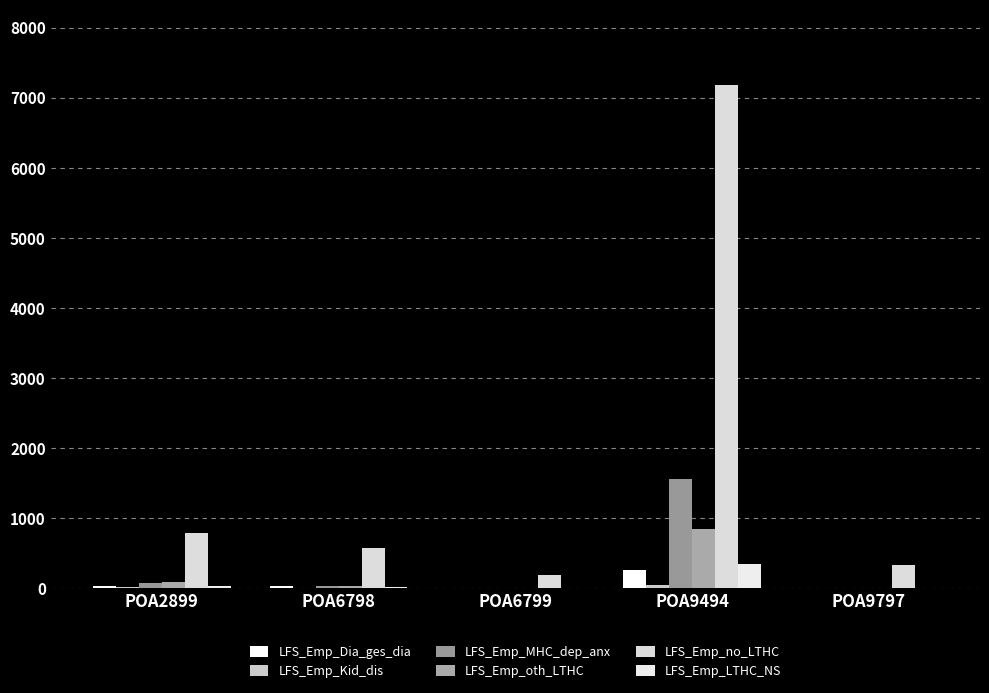

Where is LFS_Emp_no_LTHC nearest to the value 3687?

POA2899